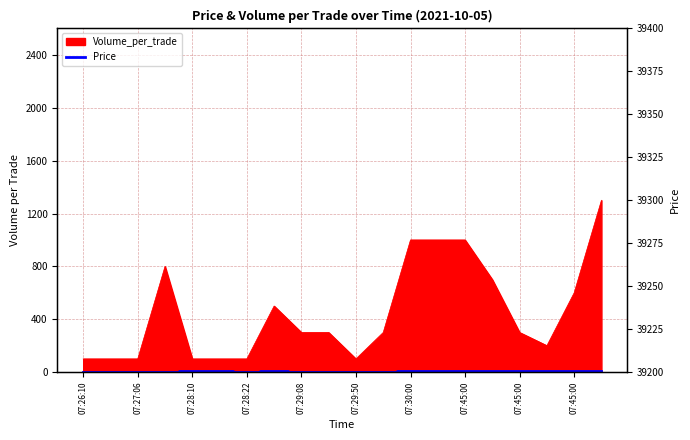

True or false: the data shows 7.8 at 07:29:50.

False